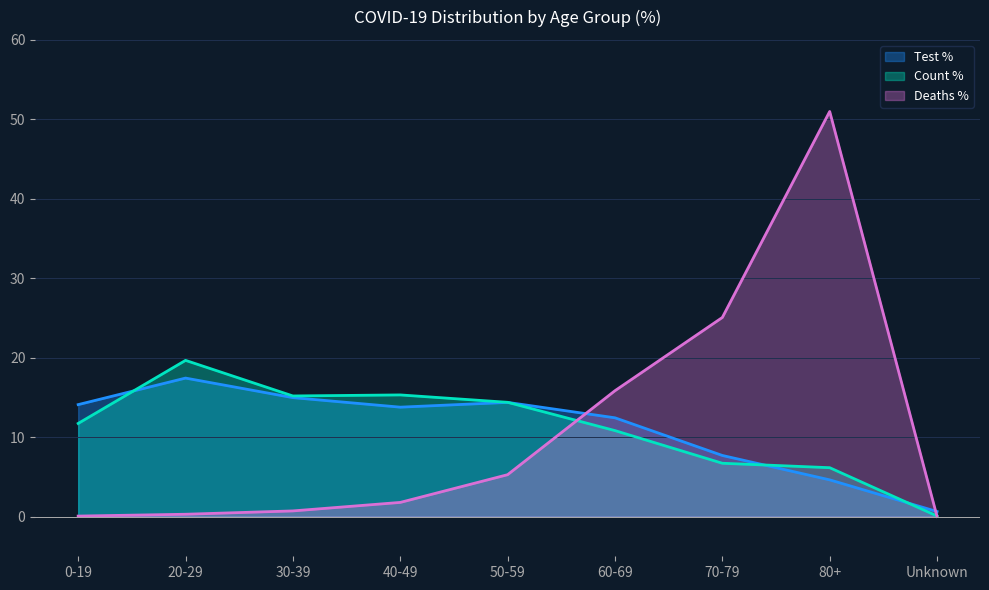

Reading left to right, what are all the values shown in this chart?

COVID_COUNT_PCT: 11.7	19.7	15.2	15.3	14.4	10.8	6.7	6.2	0.1
COVID_DEATHS_PCT: 0.1	0.3	0.7	1.8	5.3	15.8	25.1	51.0	0.0
COVID_TEST_PCT: 14.1	17.4	15.0	13.8	14.4	12.4	7.7	4.6	0.6